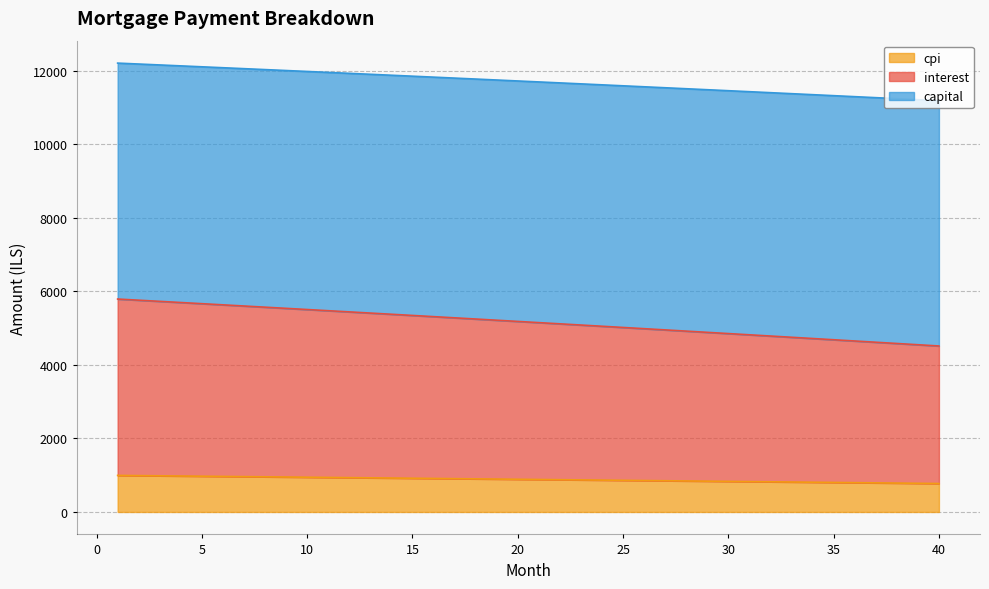

What is the lowest value of the cpi series?

773.9